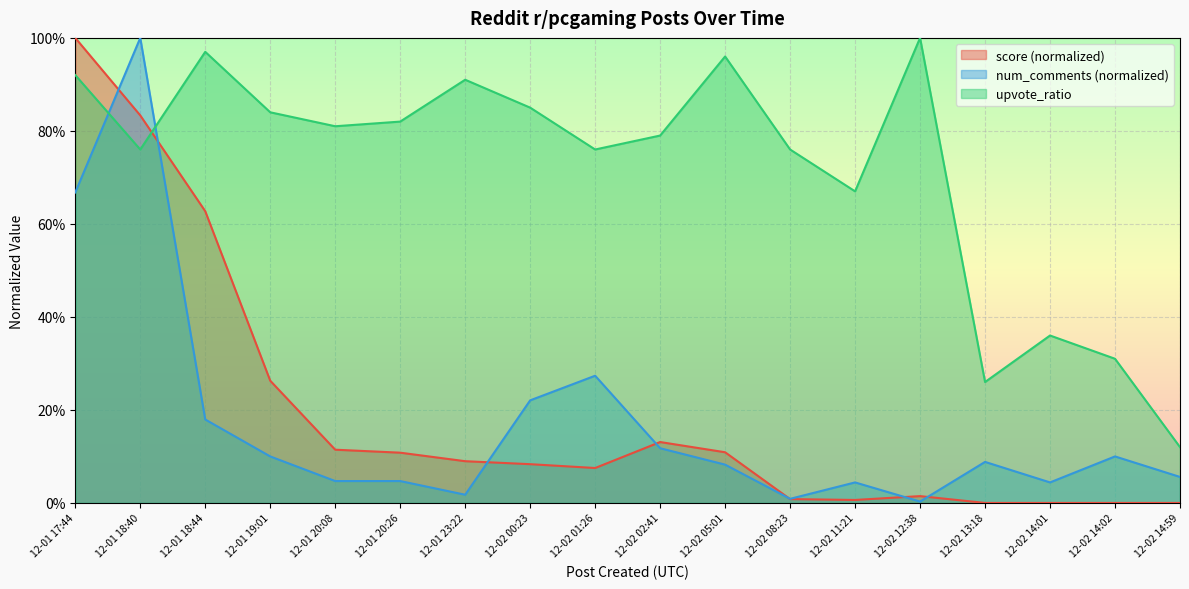

What are all the series names shown in the legend?

score (normalized), num_comments (normalized), upvote_ratio